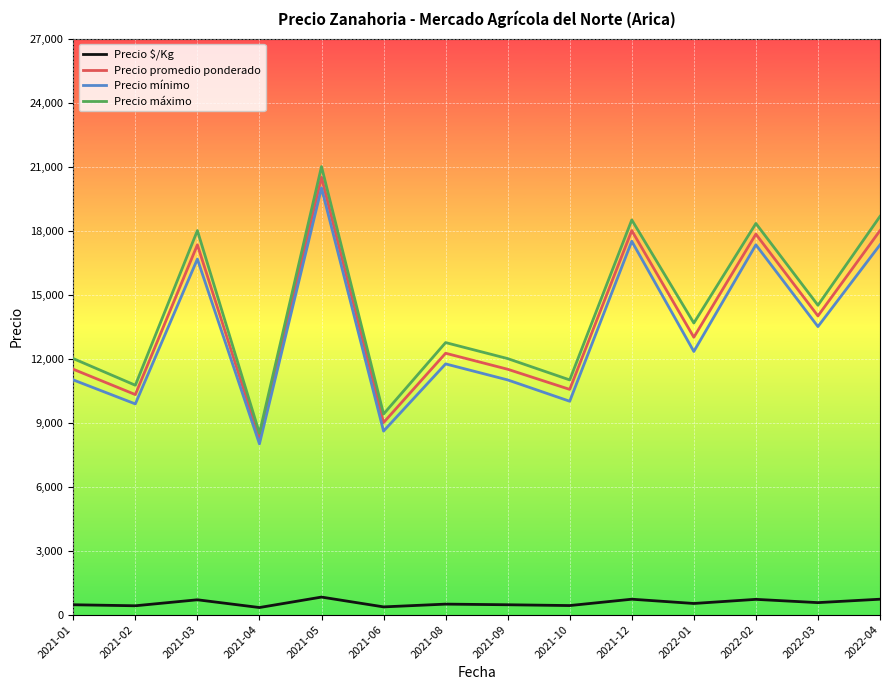

The value of Precio $/Kg at 2021-03 is 693.3. True or false?

True